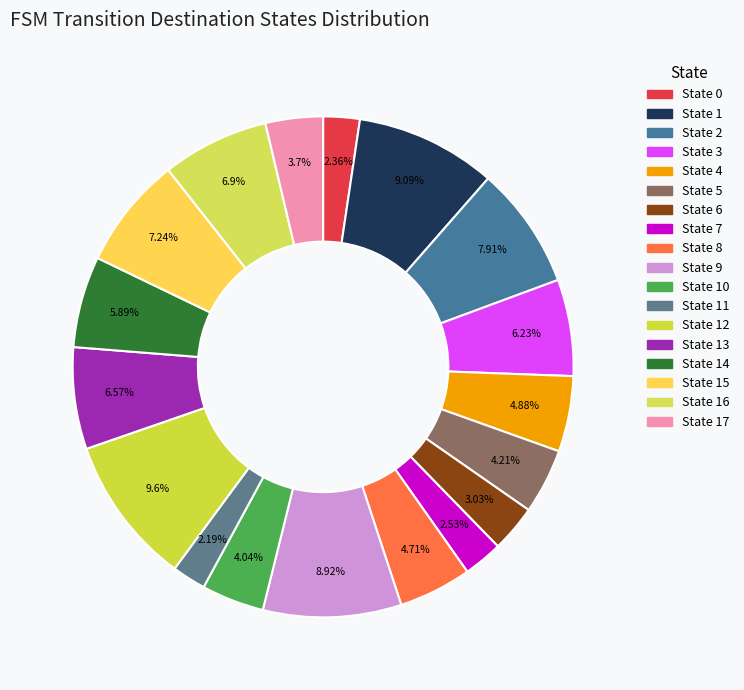

Does any single category account for the majority?

No